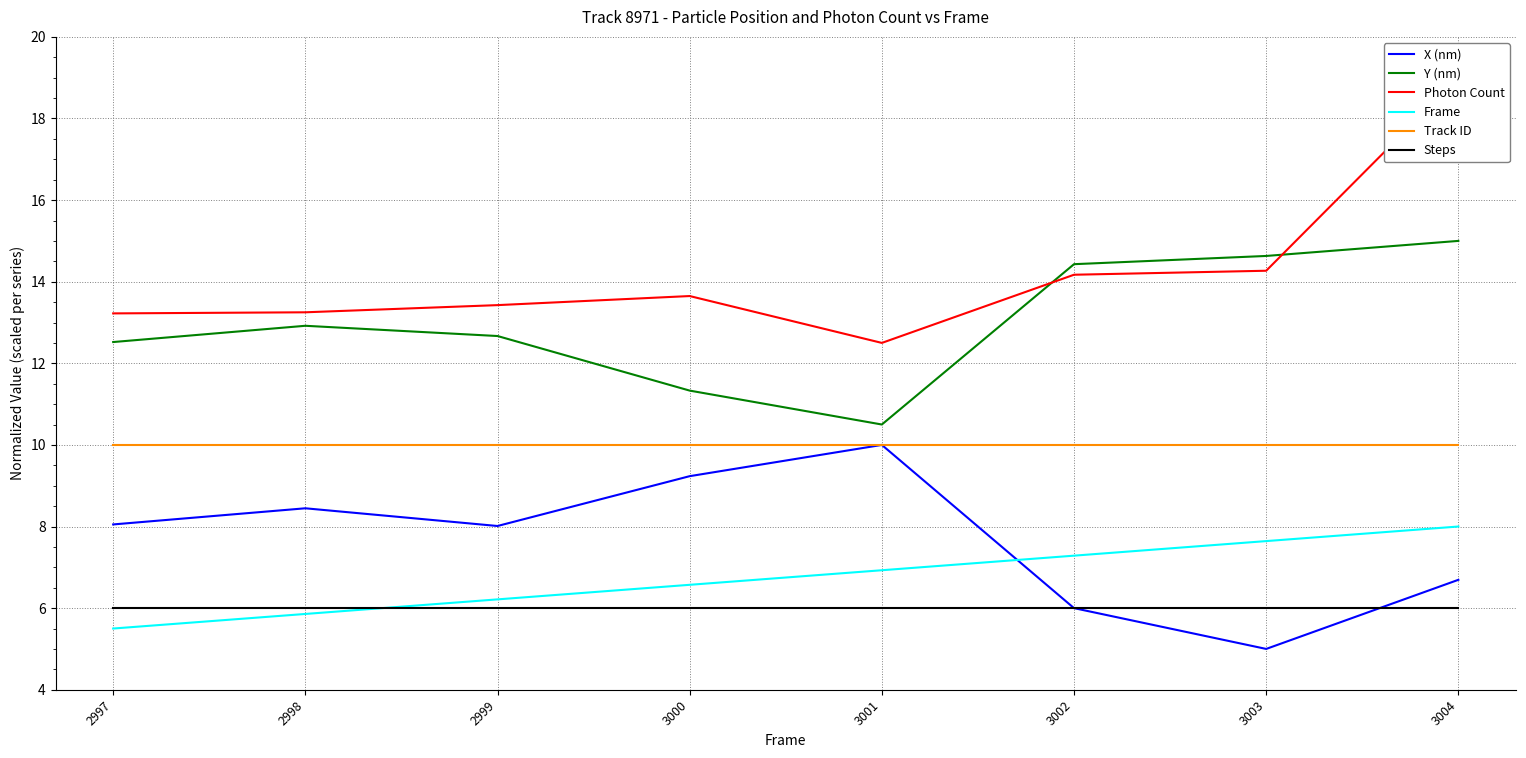

What is the approximate value of Photon Count at 3003?

14.3